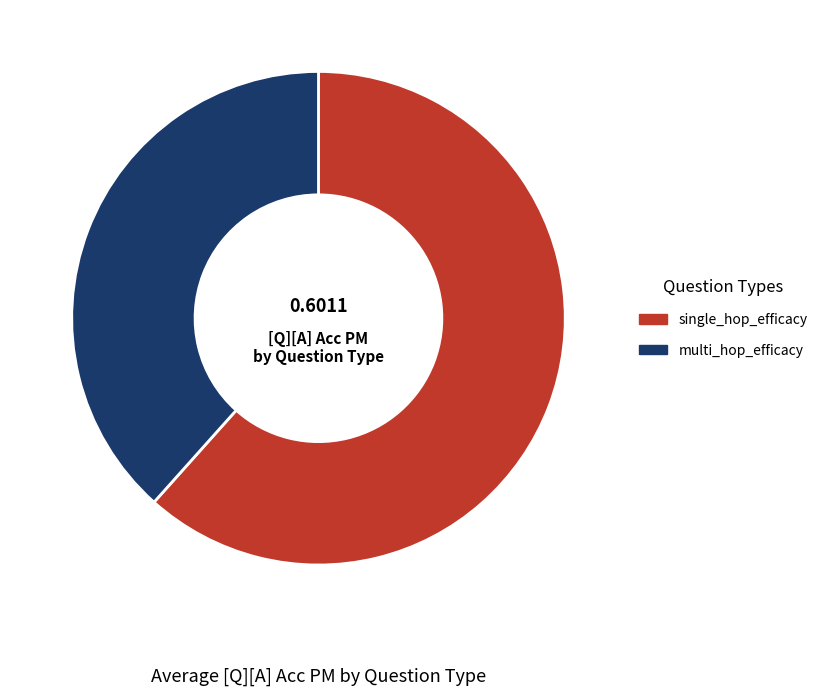

True or false: multi_hop_efficacy accounts for 32% of the total.

False